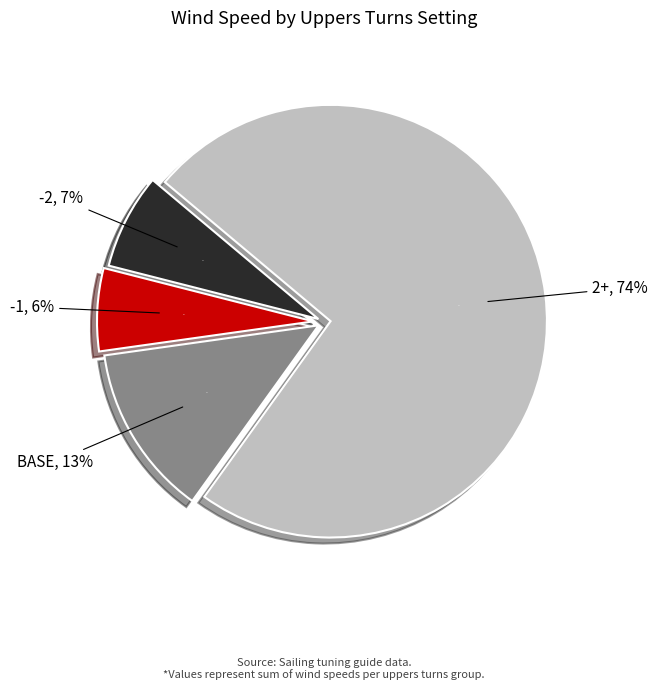

Is there a majority slice in this chart?

No